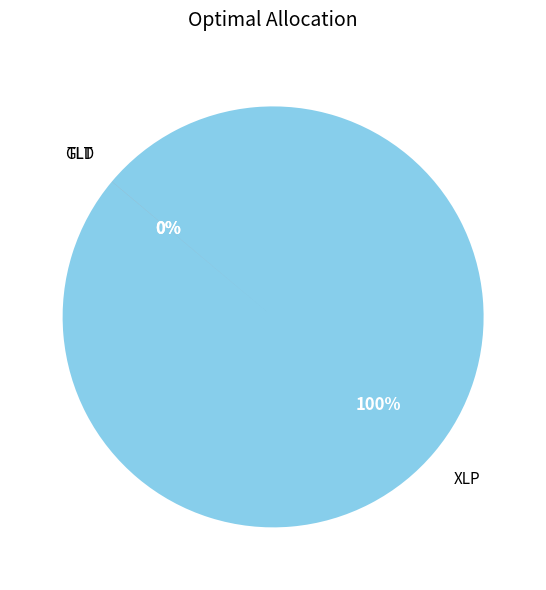

To the nearest percent, what is the average slice percentage?

17%